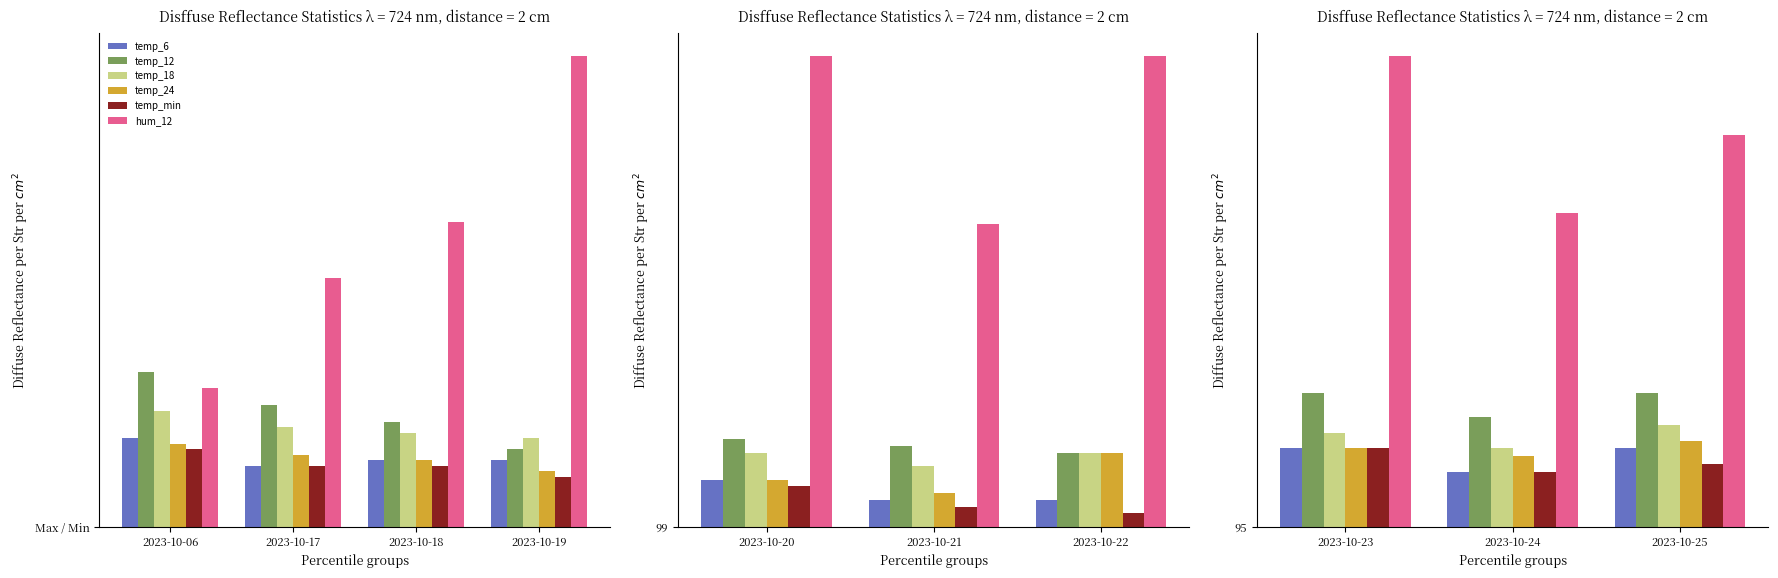

The value of temp_6 at 2023-10-25 is 16. True or false?

False